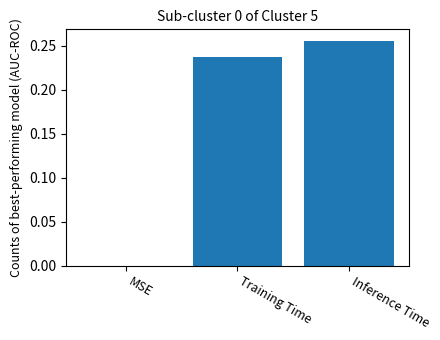

Which label corresponds to the largest value in the chart?

Inference Time